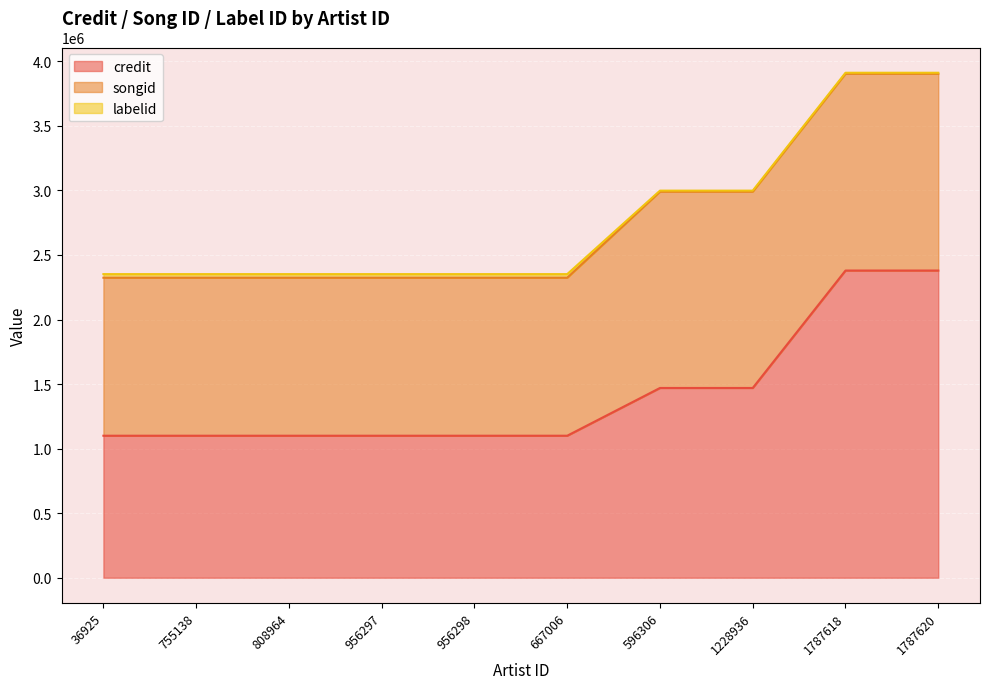

Reading left to right, extract all data points from this chart.

credit: 1100047	1100047	1100047	1100047	1100047	1100047	1469916	1469916	2379707	2379707
songid: 1223869	1223869	1223869	1223869	1223869	1223869	1521074	1521074	1524615	1524615
labelid: 27950	27950	27950	27950	27950	27950	7628	7628	7498	7498